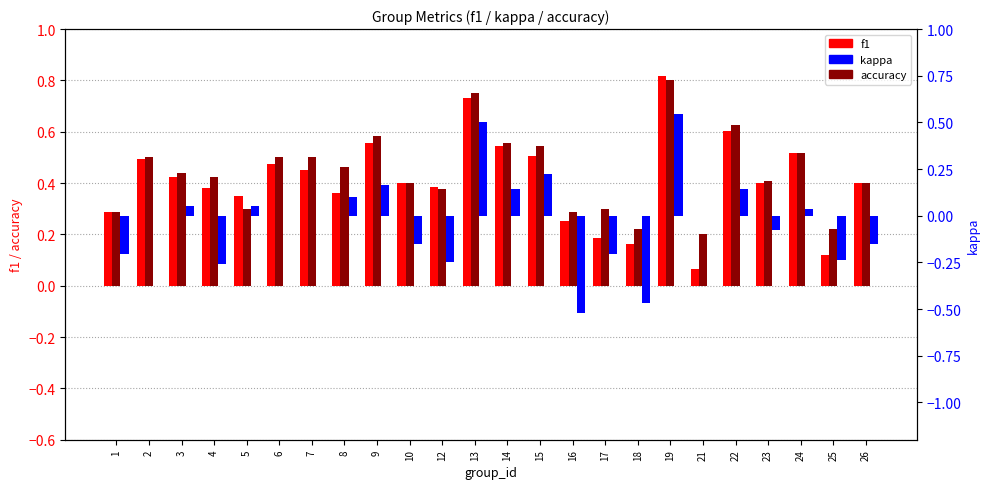

The value of kappa at 22 is 0.1. True or false?

True